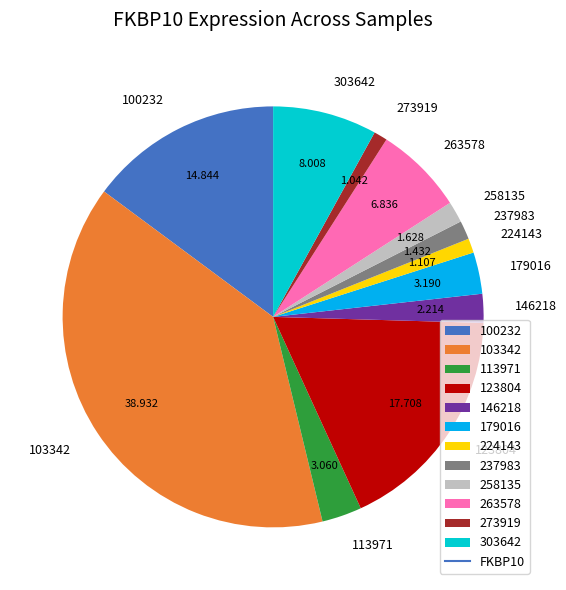

What is the ratio of the value at 258135 to the value at 100232?

0.1